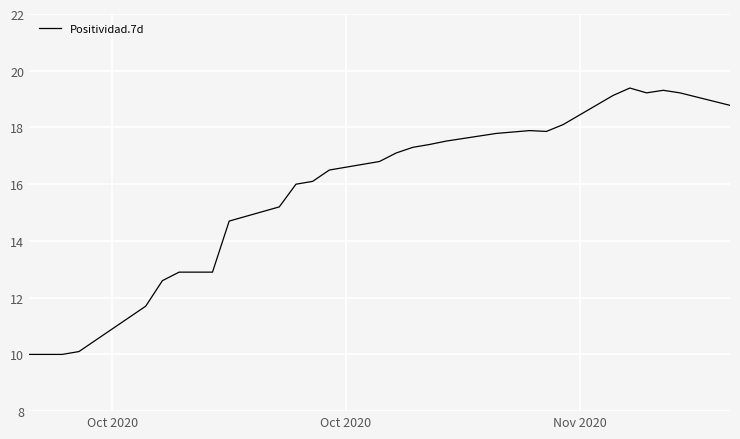

What is the maximum value shown in the chart?

19.4